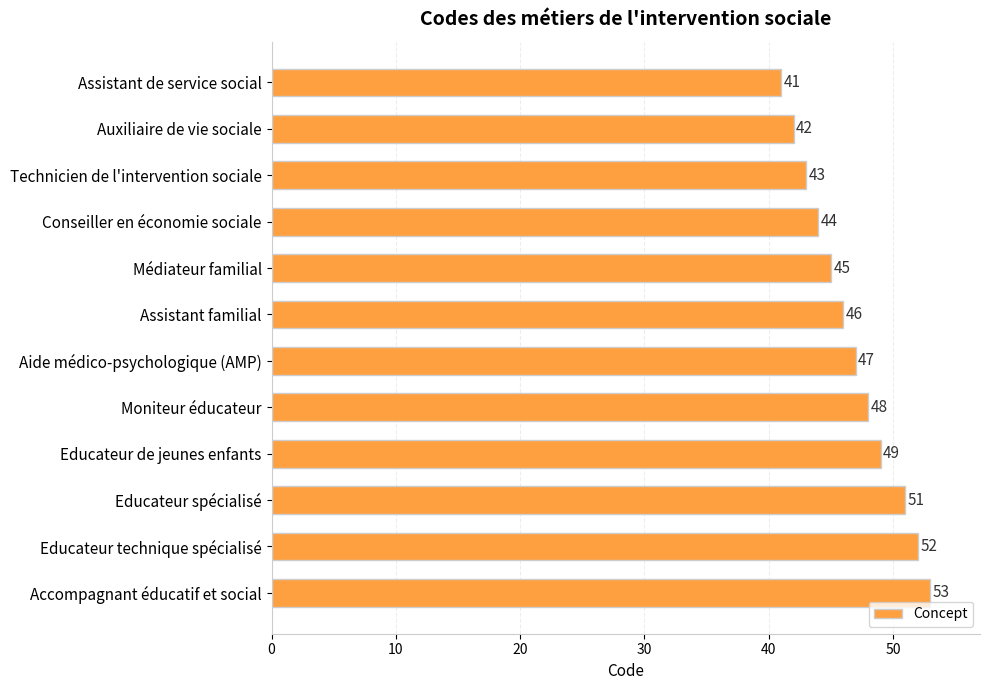

What position from the top is Moniteur éducateur?

8